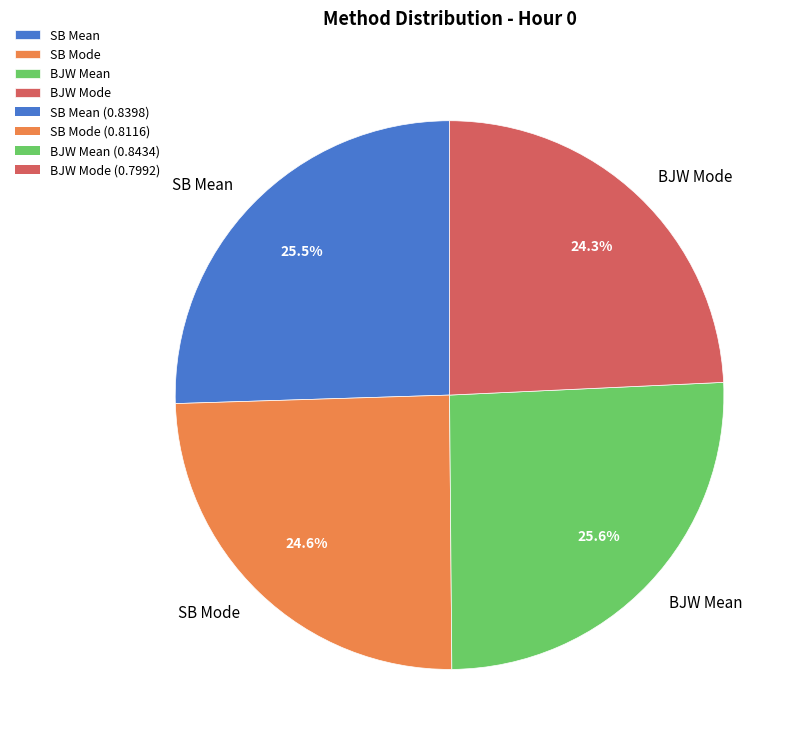

How many slices are in this pie chart?

4